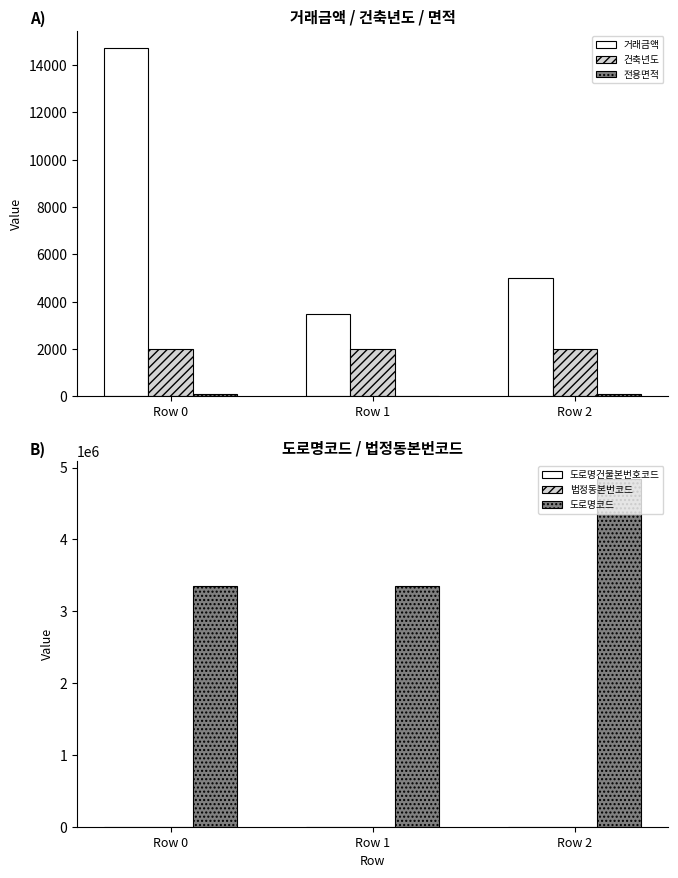

What is the average value of the 도로명건물본번호코드 series?

27.3